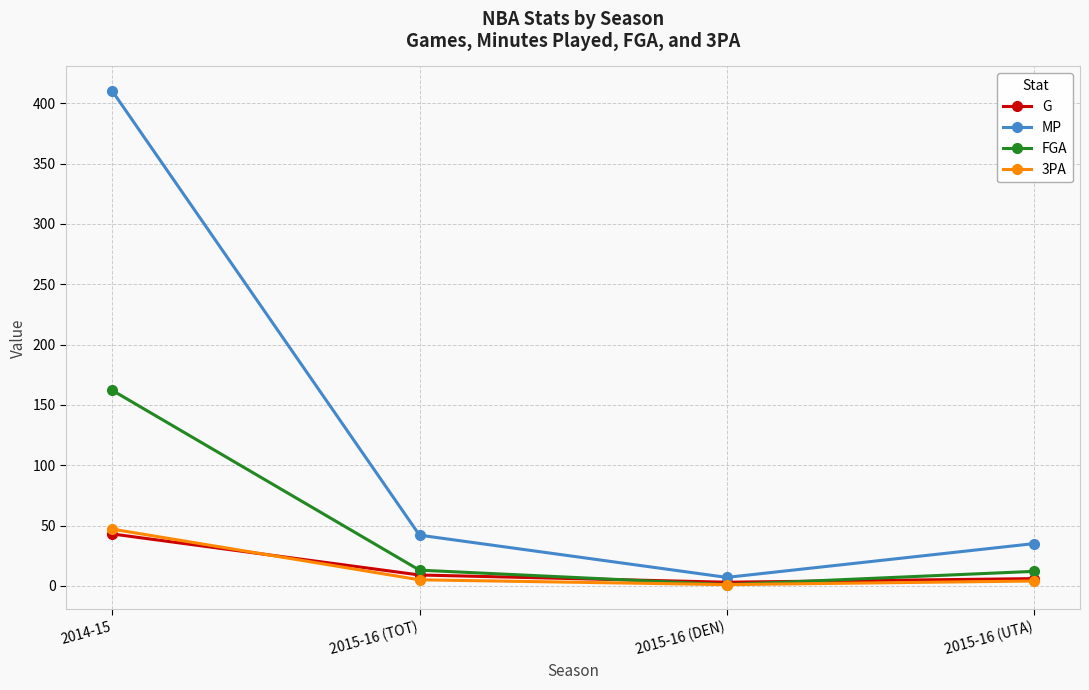

What is the difference between the highest and lowest values at 2015-16 (DEN)?

6